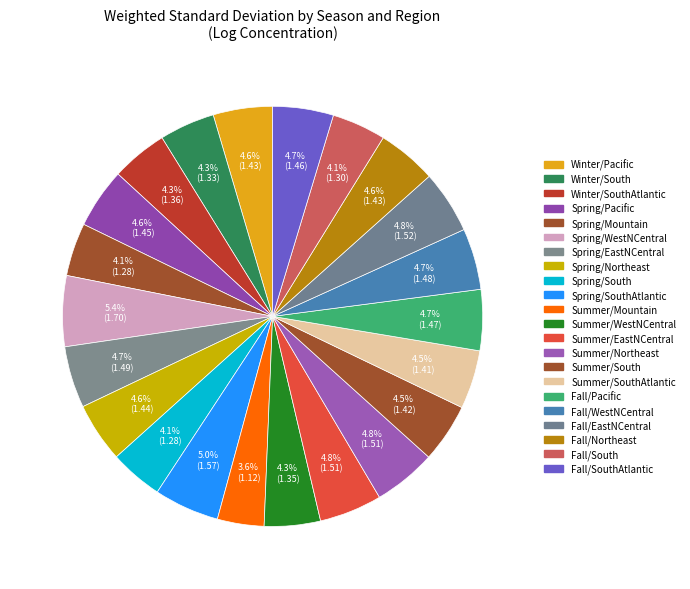

Which slice is the smallest?

Summer/Mountain